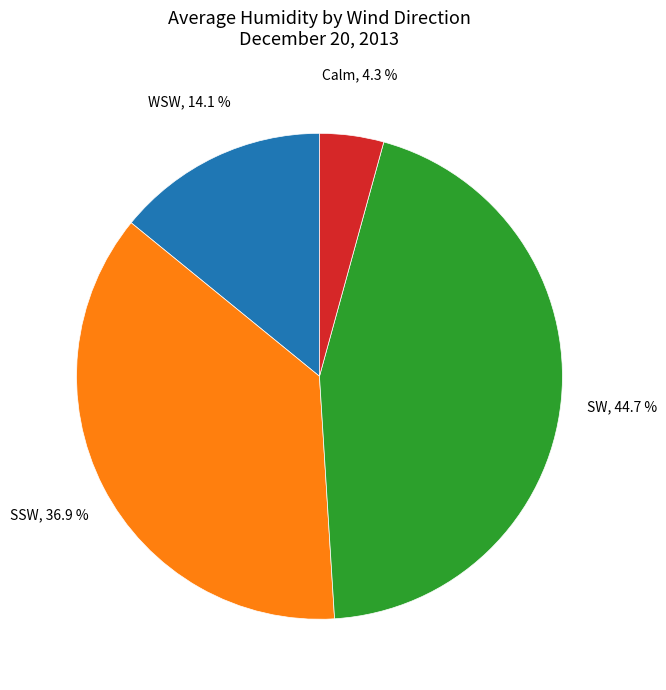

Does any single category account for the majority?

No